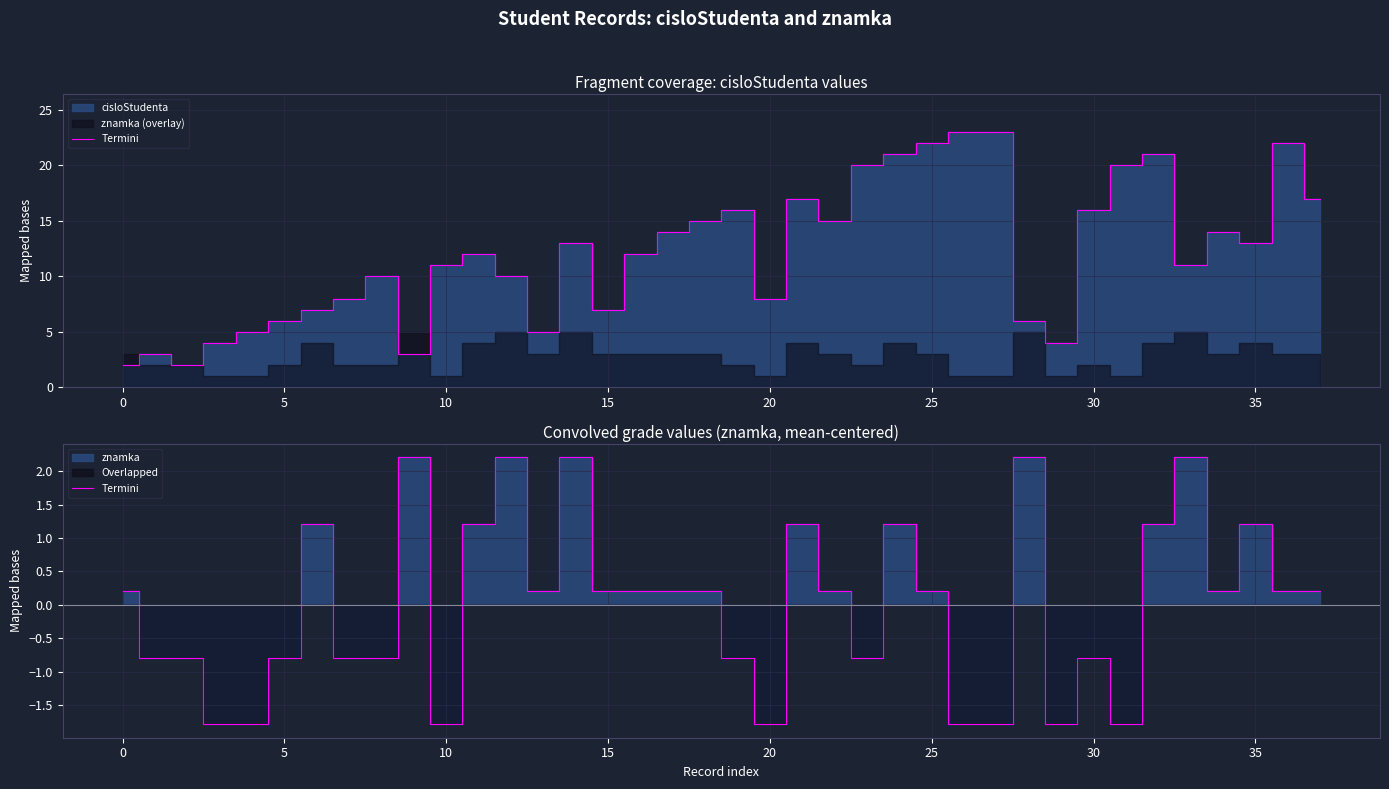

What is the label of the 2nd point from the right?

36